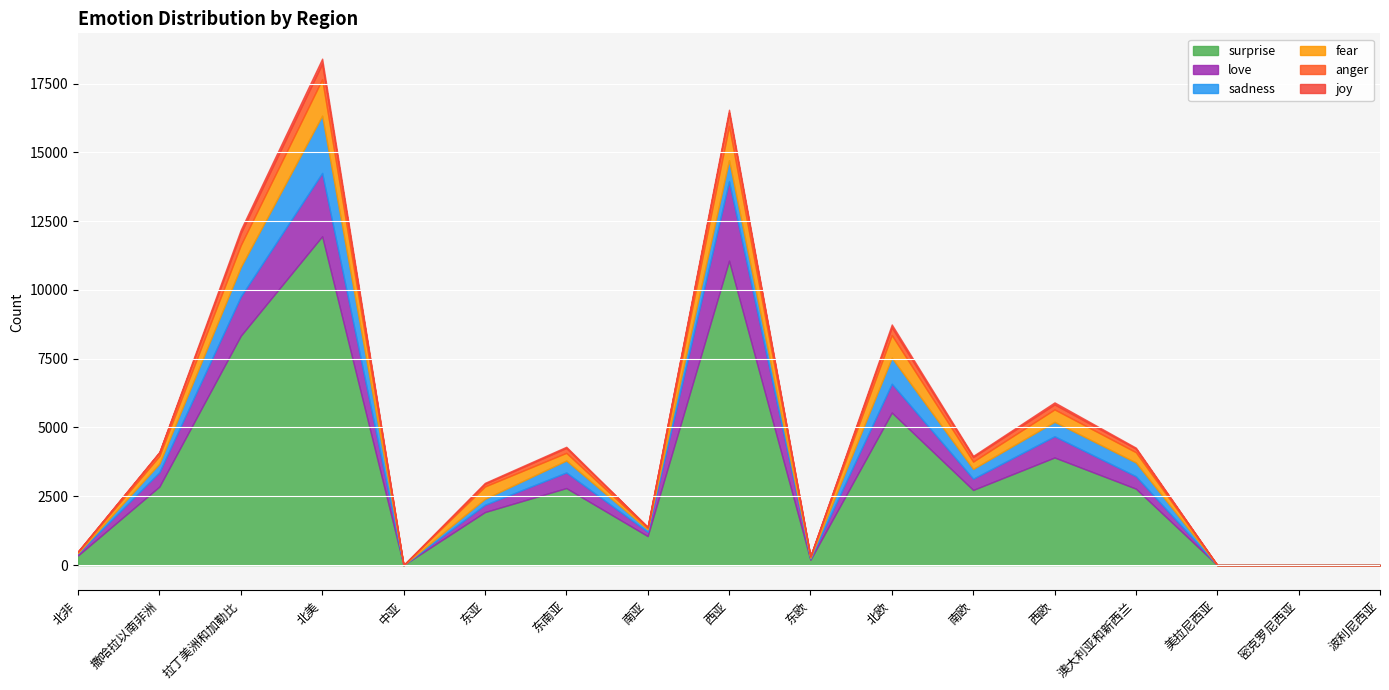

Reading left to right, what are all the values shown in this chart?

anger: 北非=12	撒哈拉以南非洲=127	拉丁美洲和加勒比=431	北美=565	中亚=0	东亚=96	东南亚=177	南亚=34	西亚=485	东欧=8	北欧=279	南欧=164	西欧=182	澳大利亚和新西兰=128	美拉尼西亚=0	密克罗尼西亚=0	波利尼西亚=0
fear: 北非=42	撒哈拉以南非洲=279	拉丁美洲和加勒比=798	北美=1322	中亚=0	东亚=451	东南亚=279	南亚=52	西亚=1242	东欧=45	北欧=826	南欧=267	西欧=450	澳大利亚和新西兰=374	美拉尼西亚=0	密克罗尼西亚=0	波利尼西亚=0
joy: 北非=3	撒哈拉以南非洲=22	拉丁美洲和加勒比=128	北美=184	中亚=0	东亚=36	东南亚=43	南亚=5	西亚=105	东欧=4	北欧=105	南欧=44	西欧=74	澳大利亚和新西兰=37	美拉尼西亚=0	密克罗尼西亚=0	波利尼西亚=0
love: 北非=77	撒哈拉以南非洲=522	拉丁美洲和加勒比=1425	北美=2300	中亚=0	东亚=263	东南亚=567	南亚=155	西亚=2885	东欧=50	北欧=1046	南欧=409	西欧=772	澳大利亚和新西兰=452	美拉尼西亚=0	密克罗尼西亚=0	波利尼西亚=0
sadness: 北非=15	撒哈拉以南非洲=312	拉丁美洲和加勒比=1073	北美=2084	中亚=0	东亚=216	东南亚=435	南亚=88	西亚=769	东欧=26	北欧=945	南欧=355	西欧=525	澳大利亚和新西兰=499	美拉尼西亚=0	密克罗尼西亚=0	波利尼西亚=0
surprise: 北非=350	撒哈拉以南非洲=2854	拉丁美洲和加勒比=8336	北美=11952	中亚=0	东亚=1926	东南亚=2798	南亚=1053	西亚=11064	东欧=191	北欧=5544	南欧=2730	西欧=3910	澳大利亚和新西兰=2777	美拉尼西亚=0	密克罗尼西亚=0	波利尼西亚=0